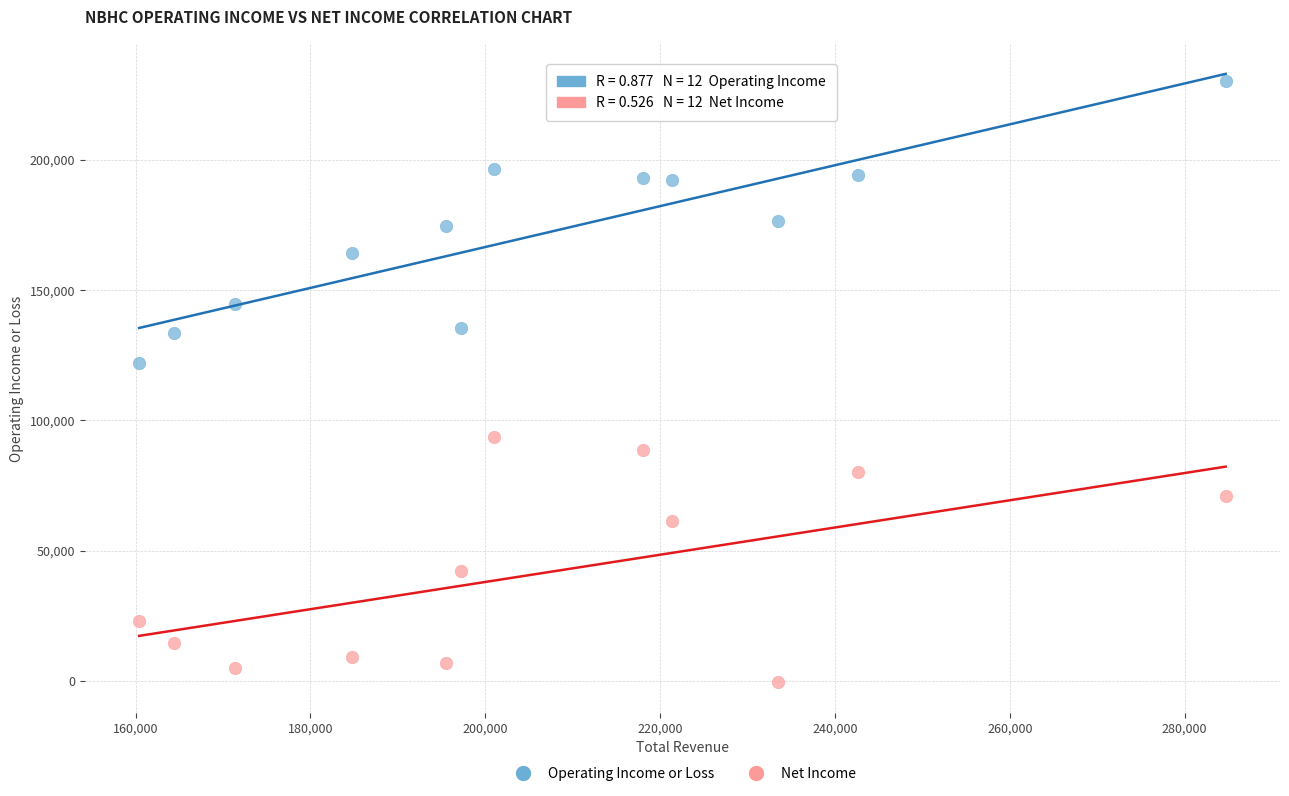

Which series reaches the maximum Y coordinate?

Operating Income or Loss